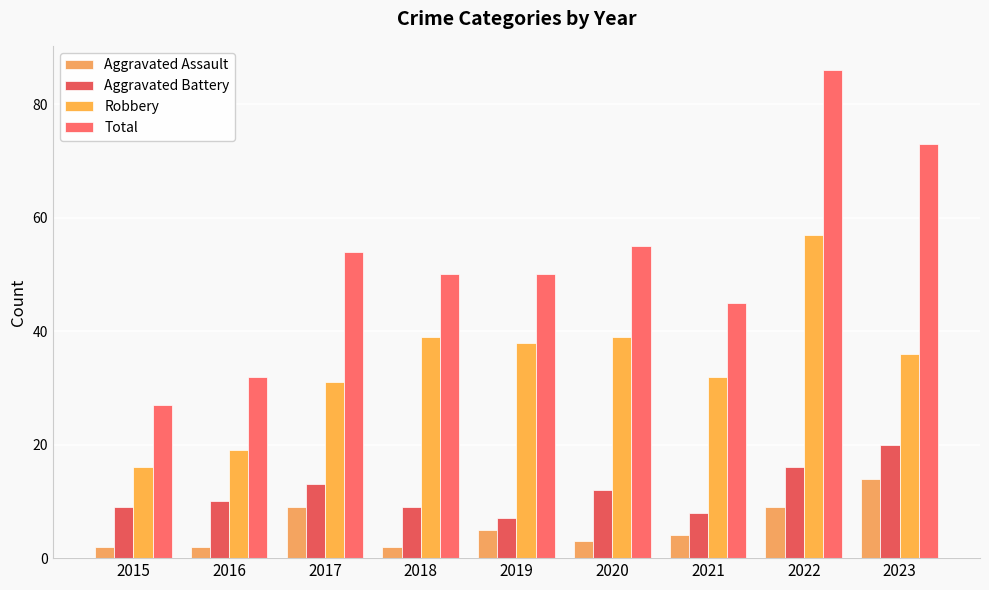

Which series has the widest spread of values?

Total